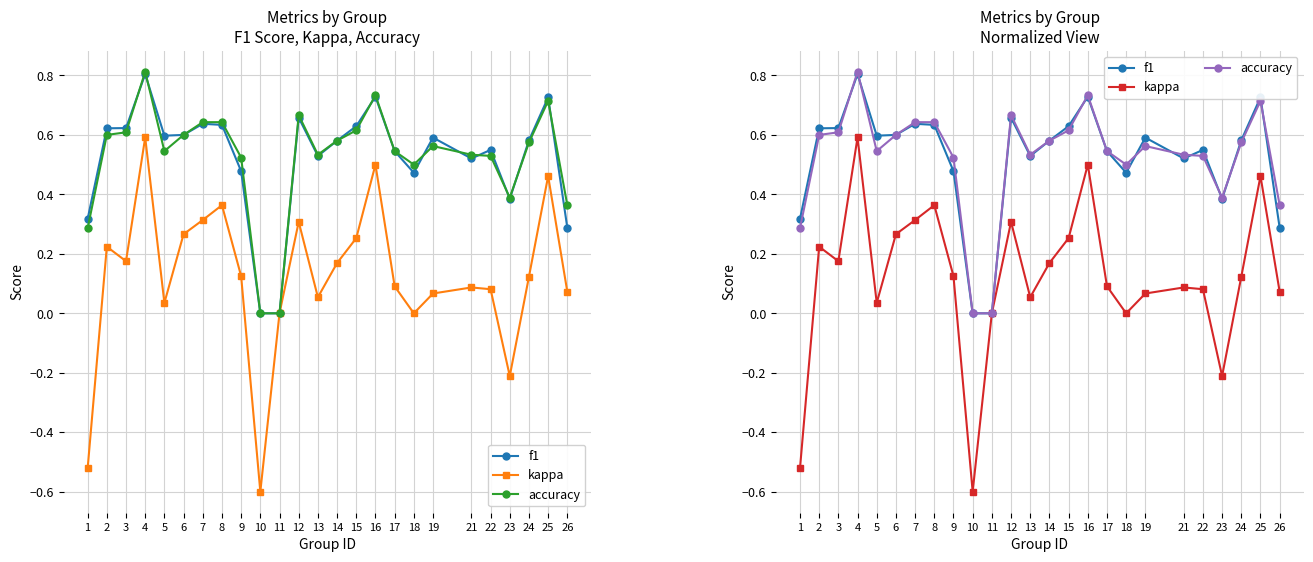

Where is kappa nearest to the value 0?

11